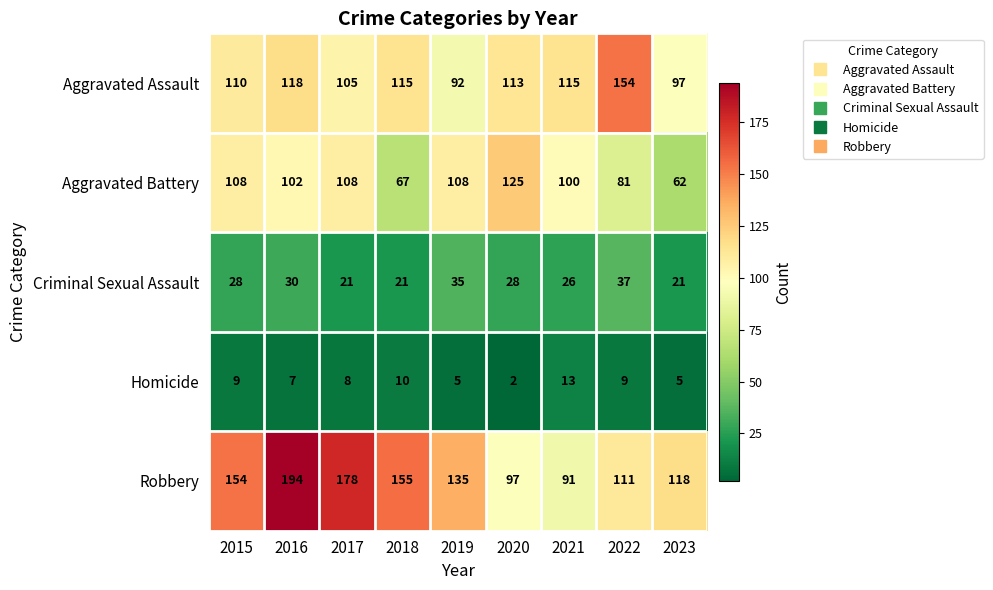

List the series in order of their peak value, lowest first.

Homicide, Criminal Sexual Assault, Aggravated Battery, Aggravated Assault, Robbery